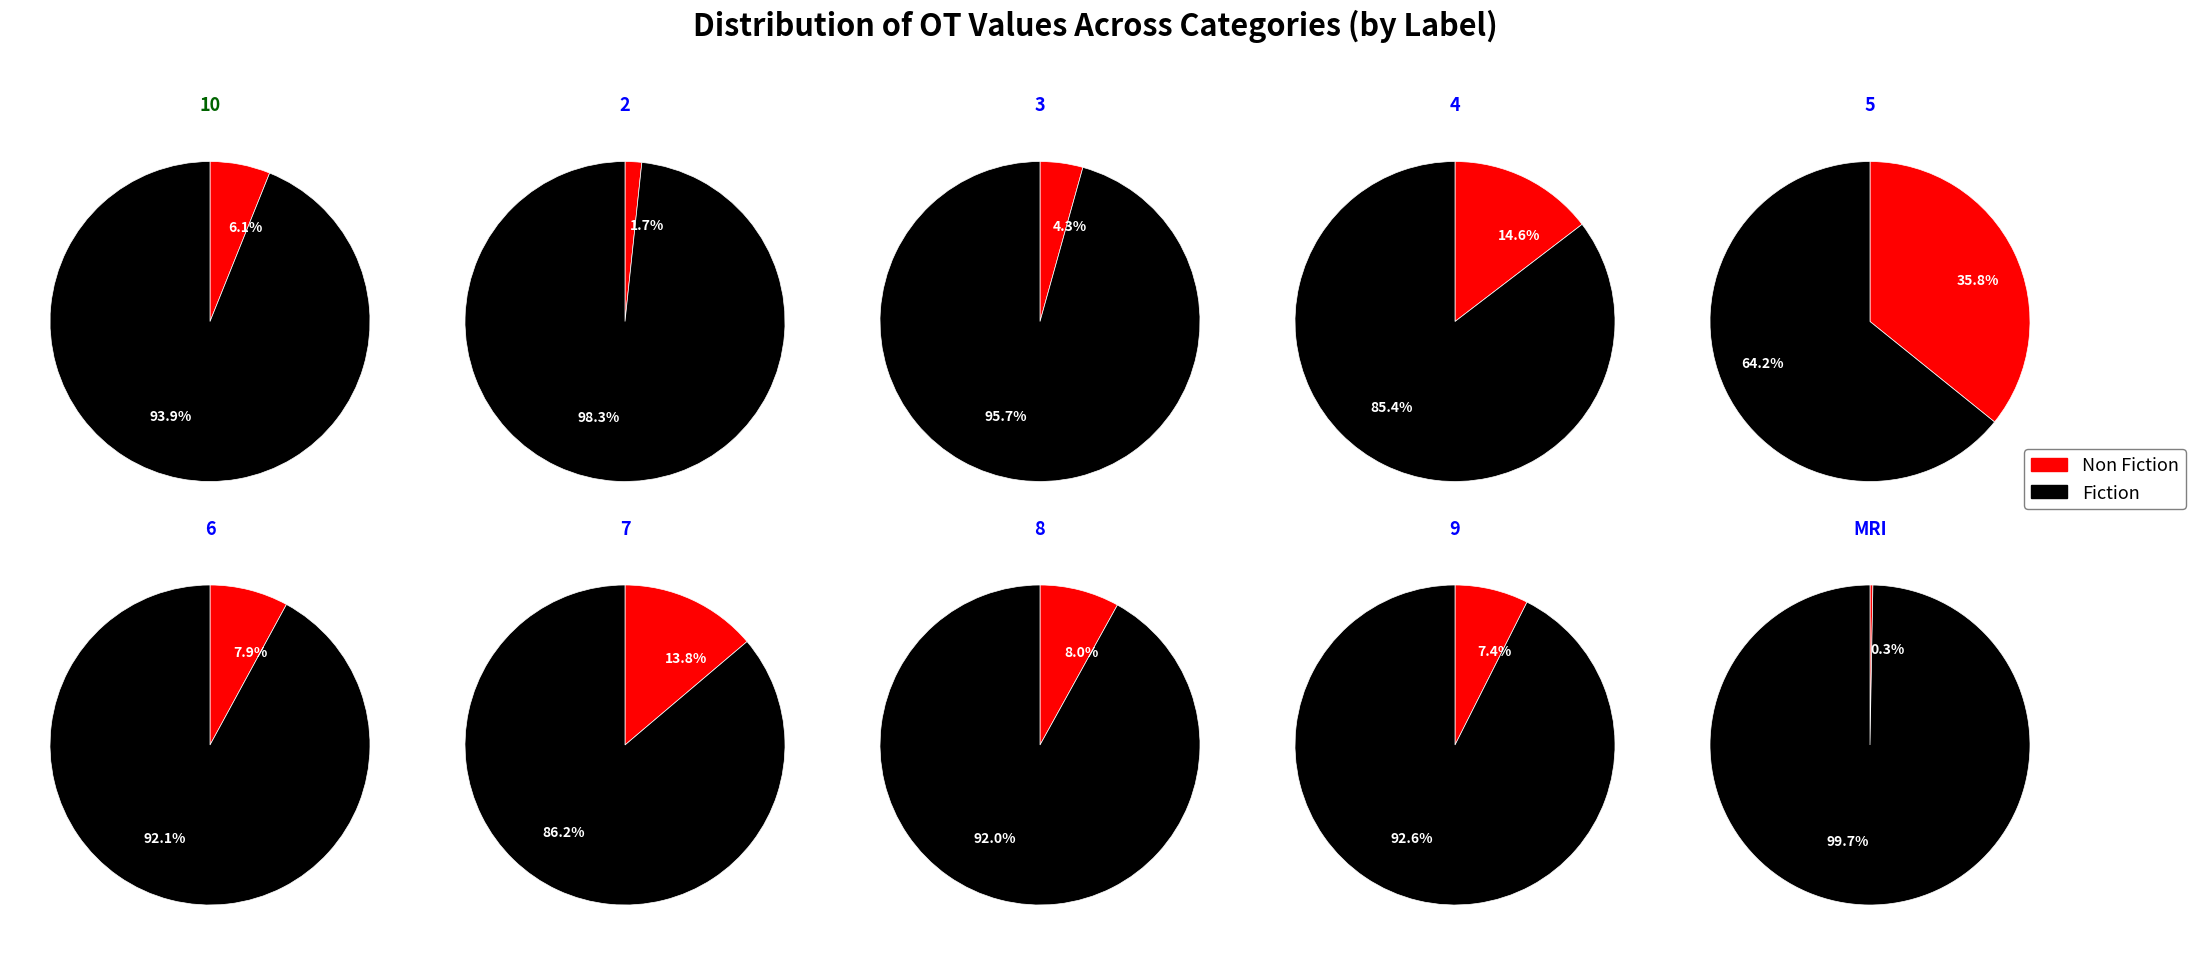

Does any single category account for the majority?

No